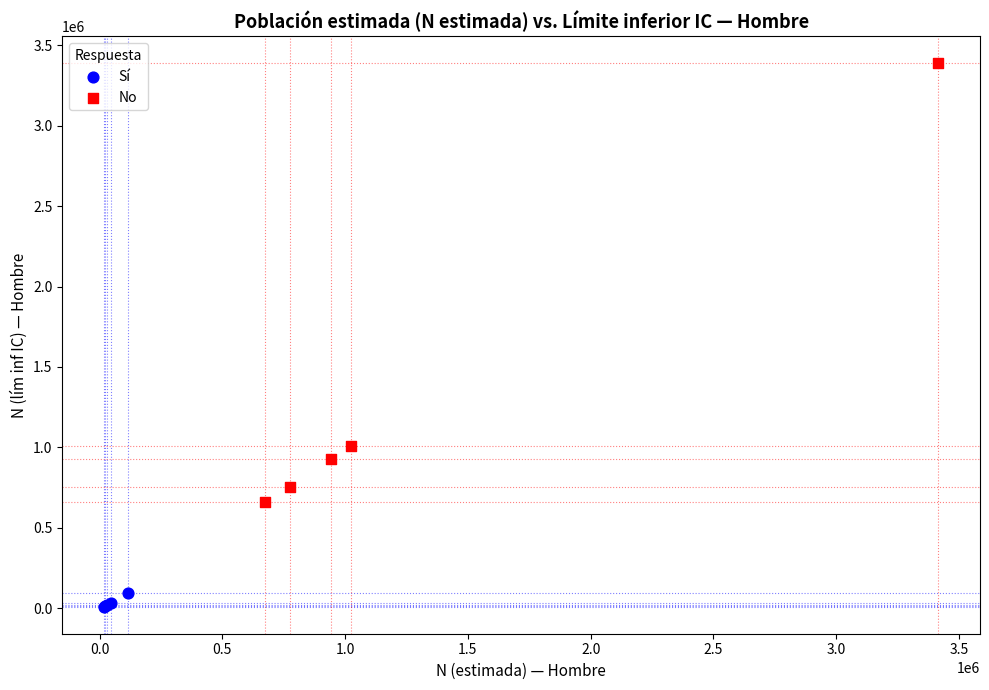

What are all the series names shown in the legend?

Sí, No